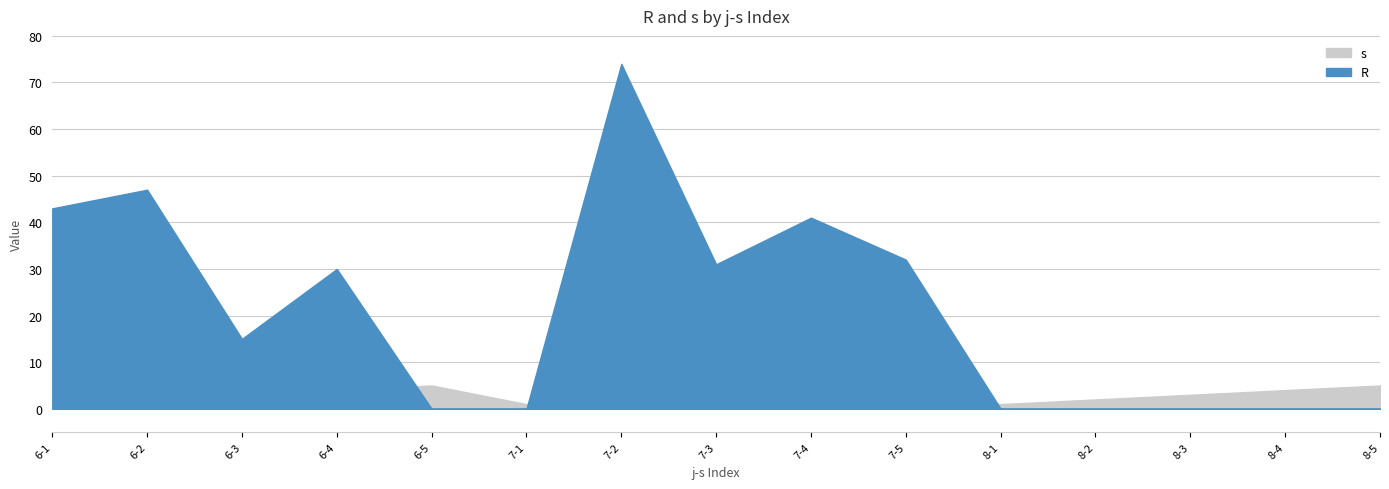

At which category is the sum across all series the highest?

7-2